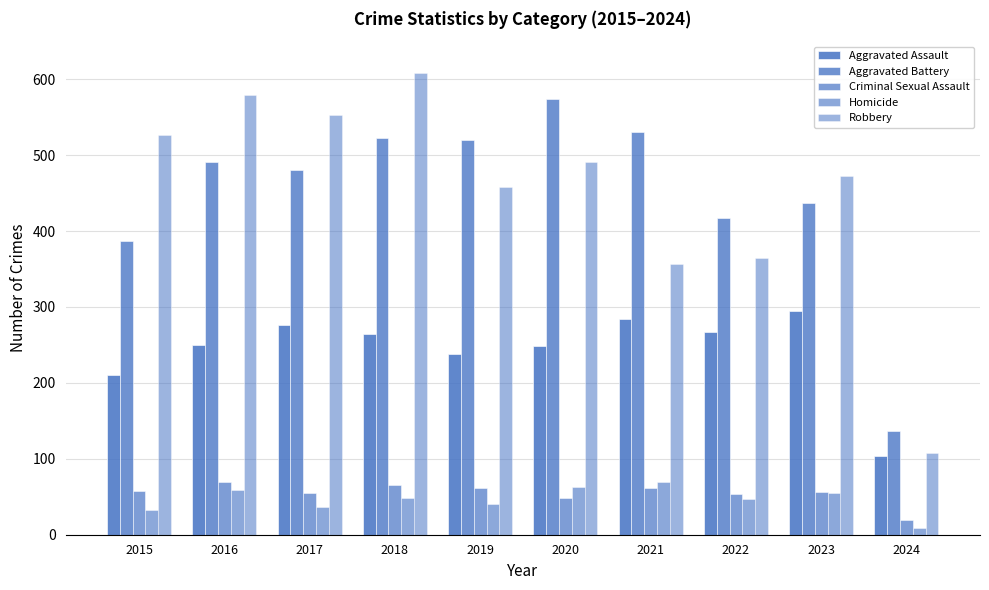

How many values in the Homicide series are below 49?

5